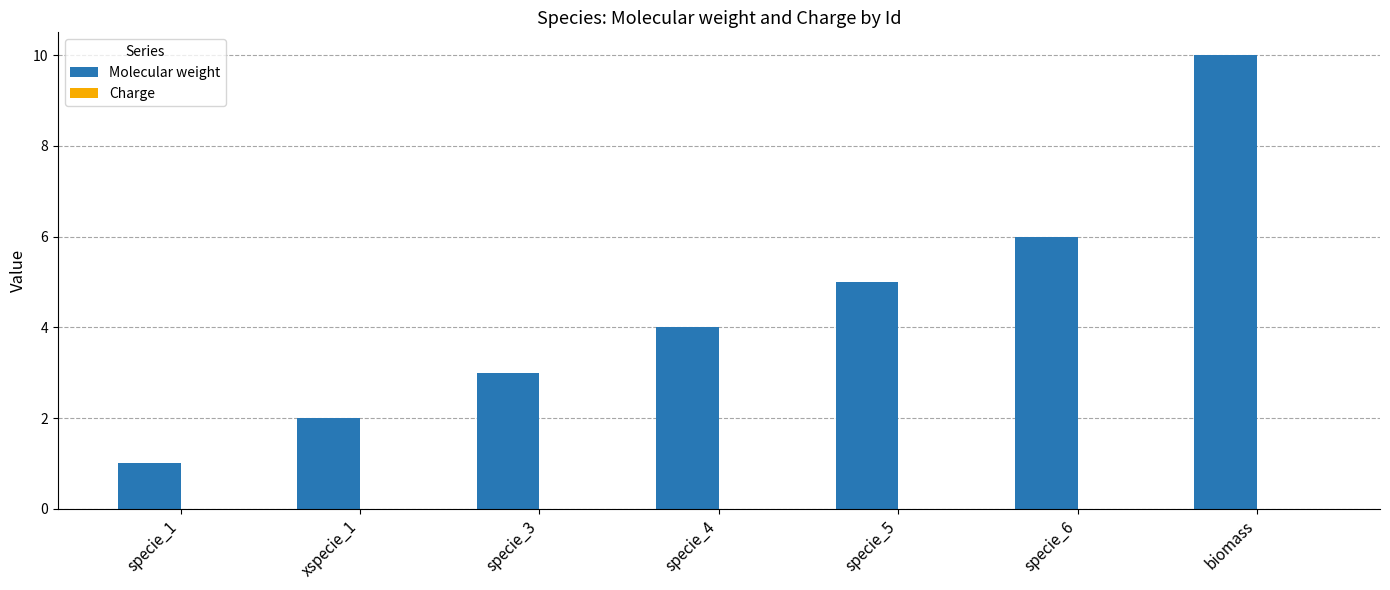

The value at specie_6 is 6. True or false?

True